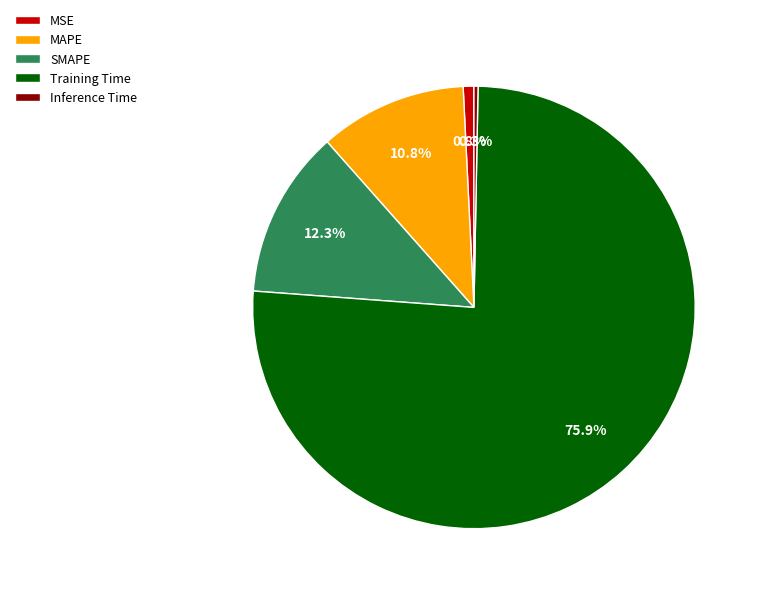

What percentage is NOT represented by MSE?

99.2%